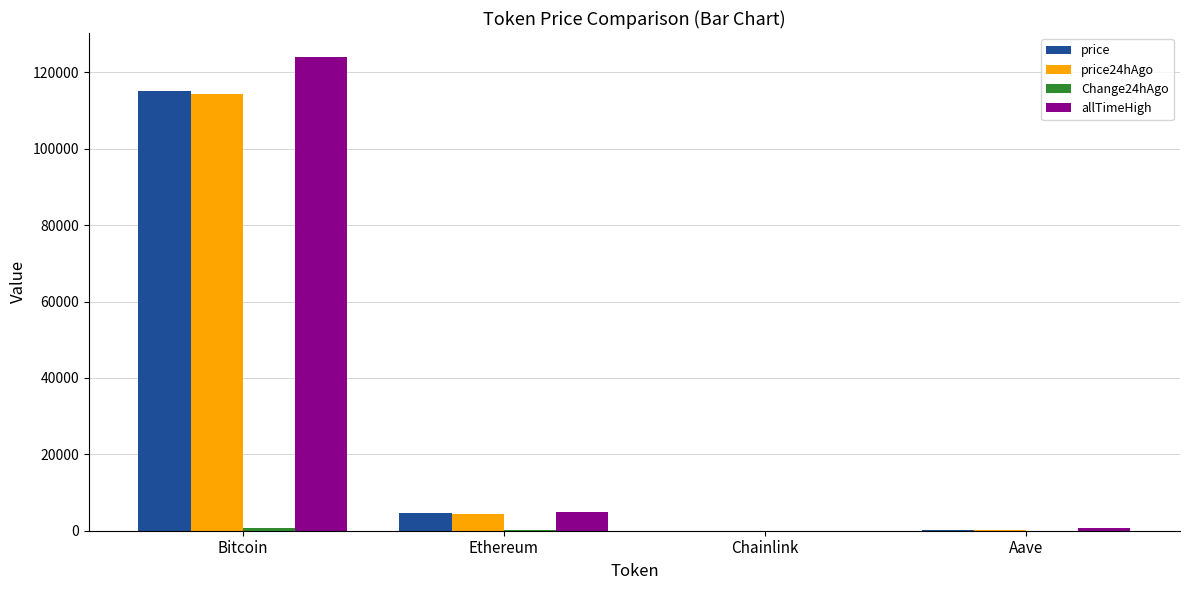

What is the sum of all price24hAgo values?

119244.6